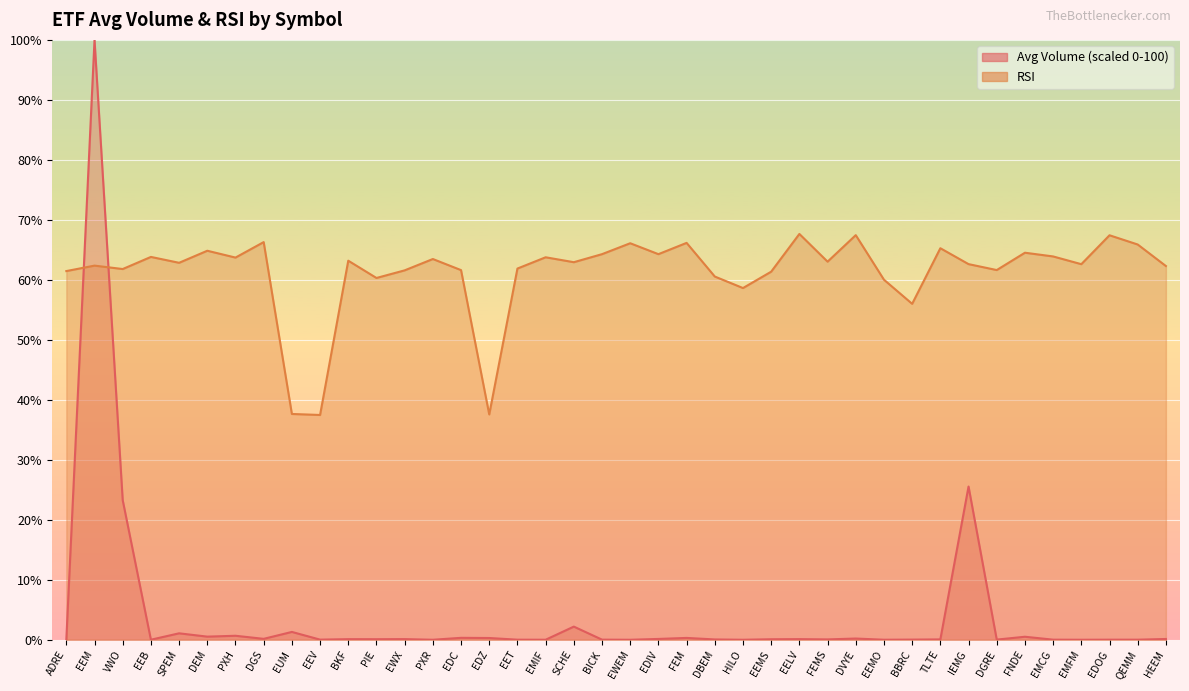

How many distinct data groups are displayed?

2